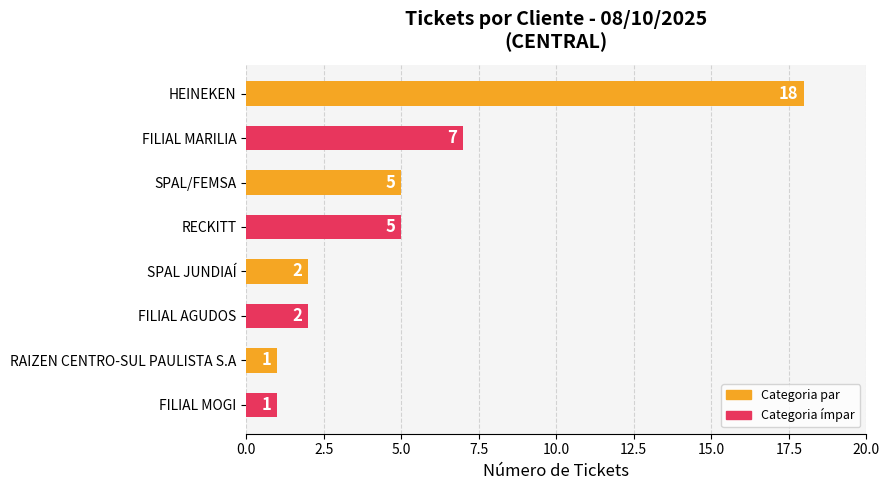

Which has a higher value, RECKITT or FILIAL MARILIA?

FILIAL MARILIA